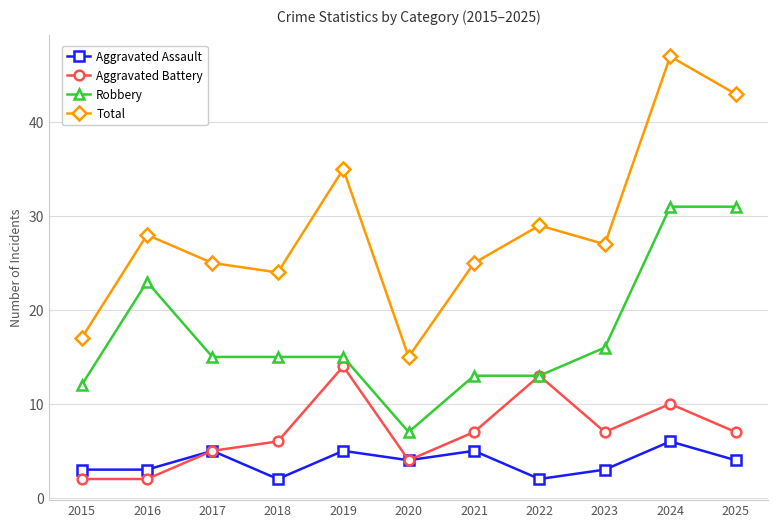

Is the value of Robbery at 2023 greater than the value of Total at 2024?

No